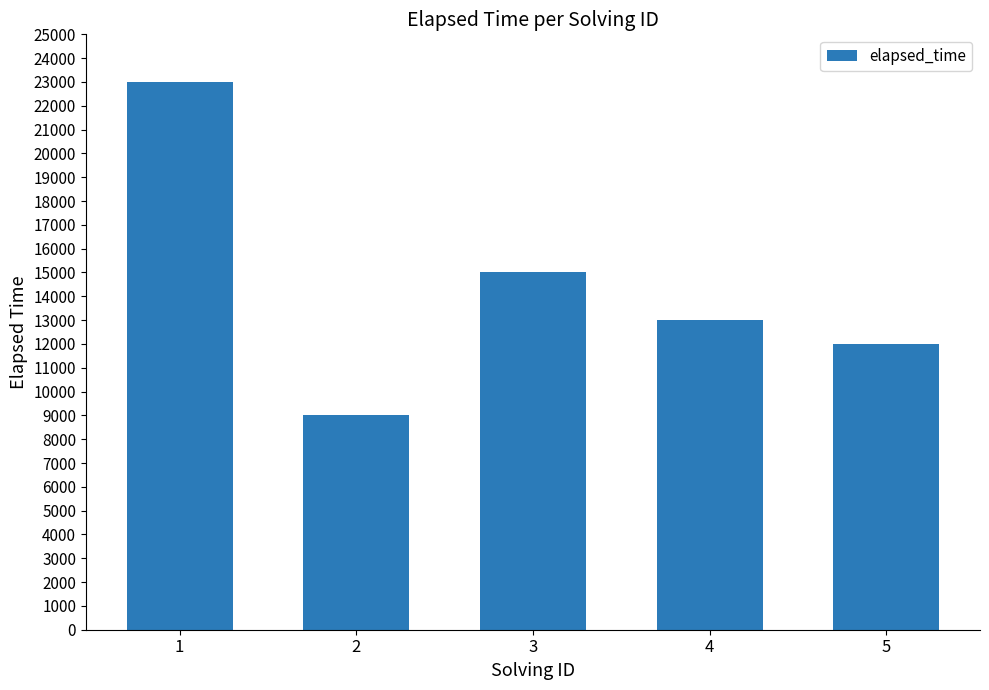

True or false: the data shows 22655 at 4.

False